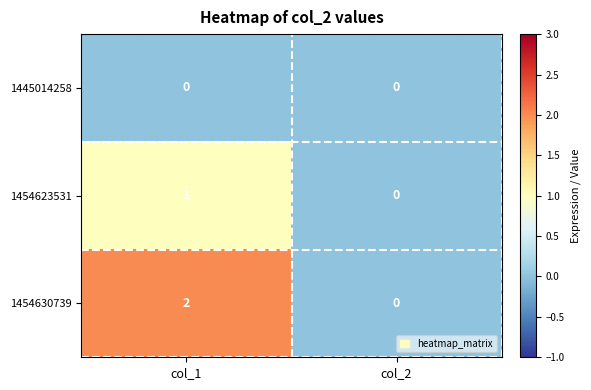

Count the number of data series in this chart.

3